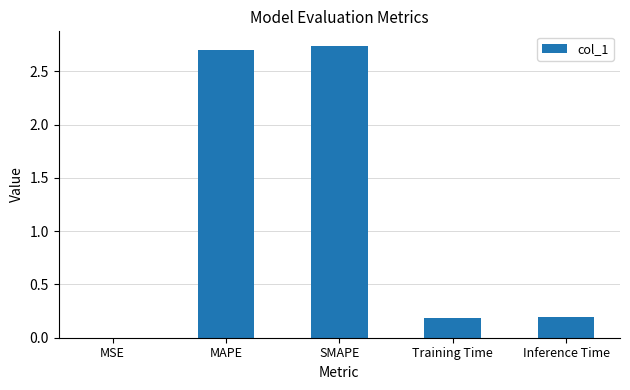

Between Inference Time and MSE, which is larger?

Inference Time